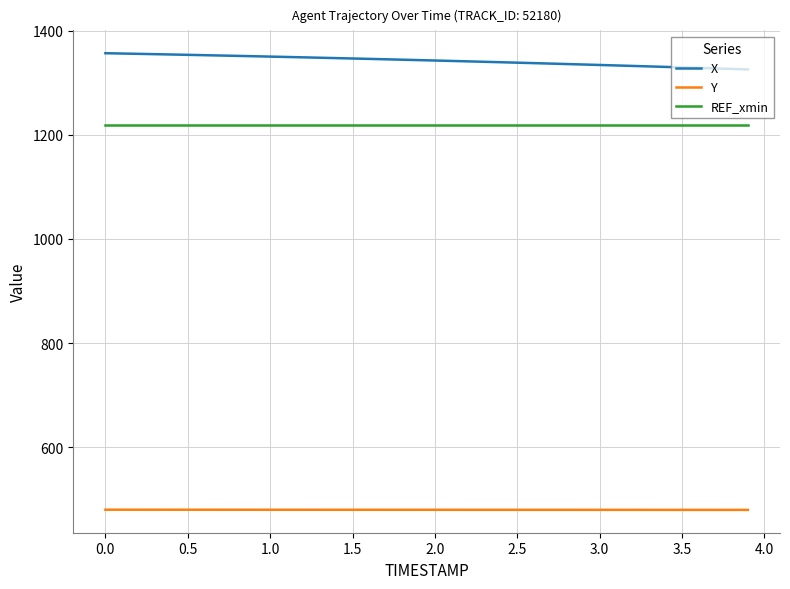

Which series has the largest total across all categories?

X